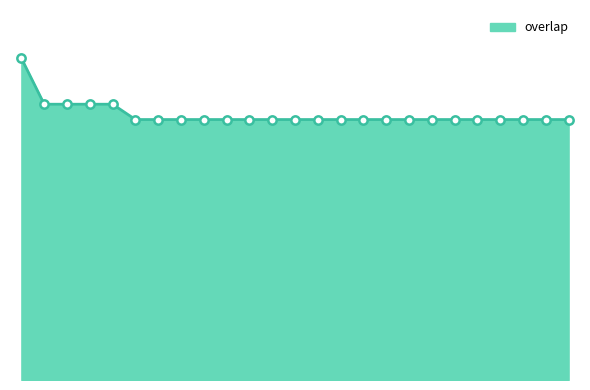

What is the average value?

17